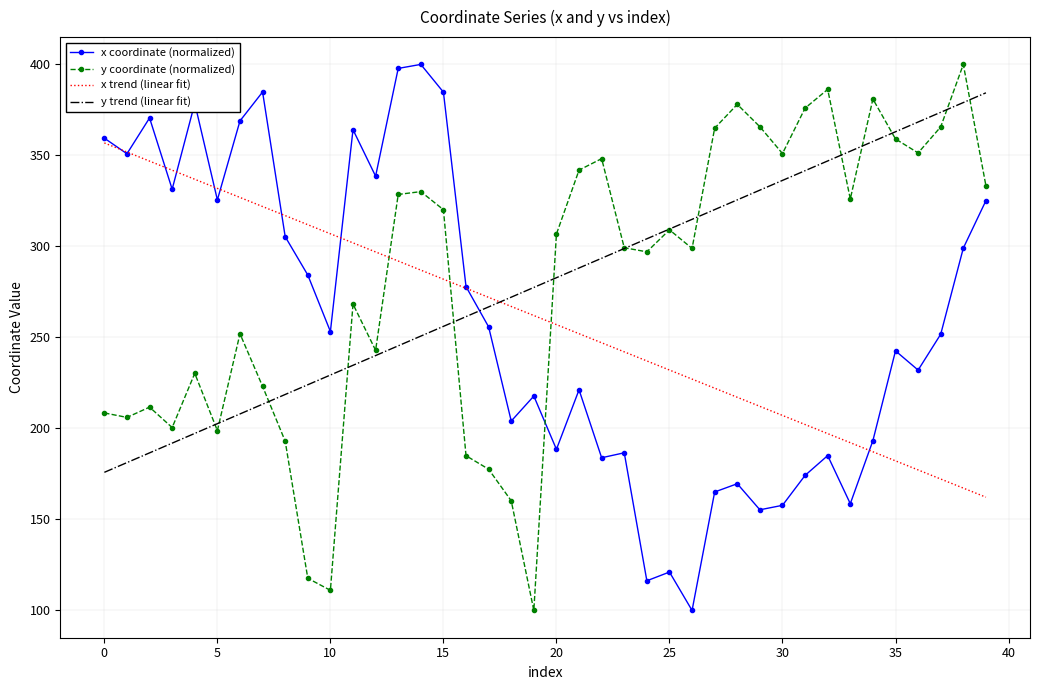

True or false: y trend (linear fit) and x trend (linear fit) intersect in this chart.

True